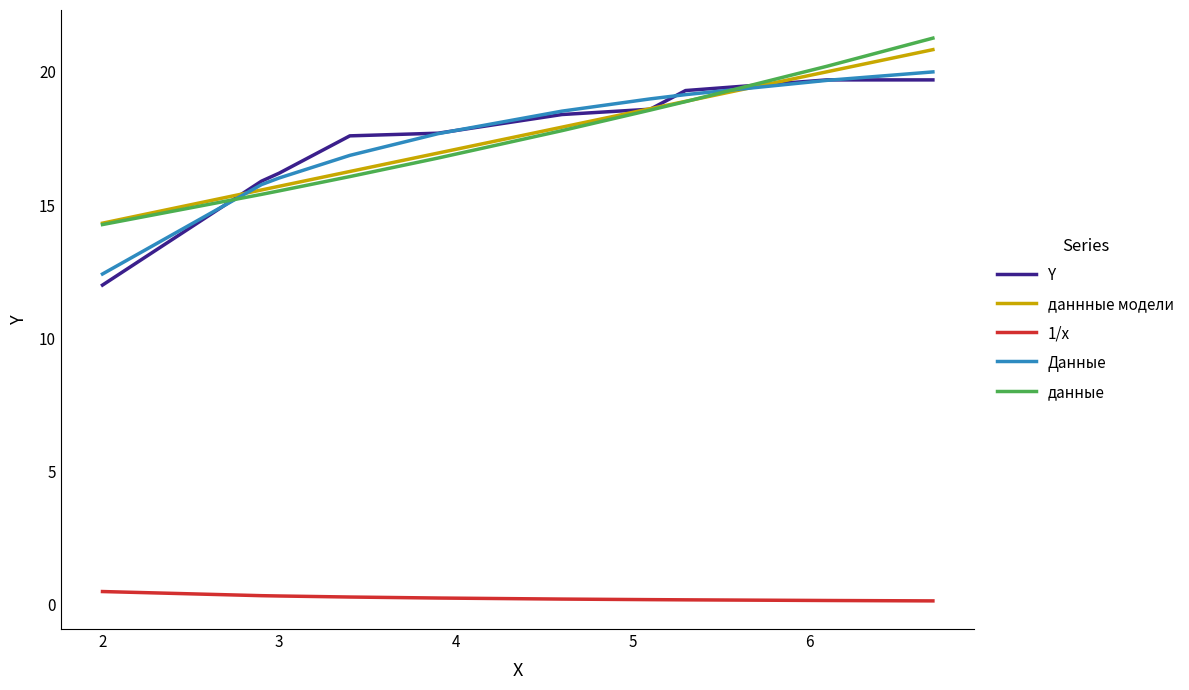

What is the sum of all Данные values?

175.1